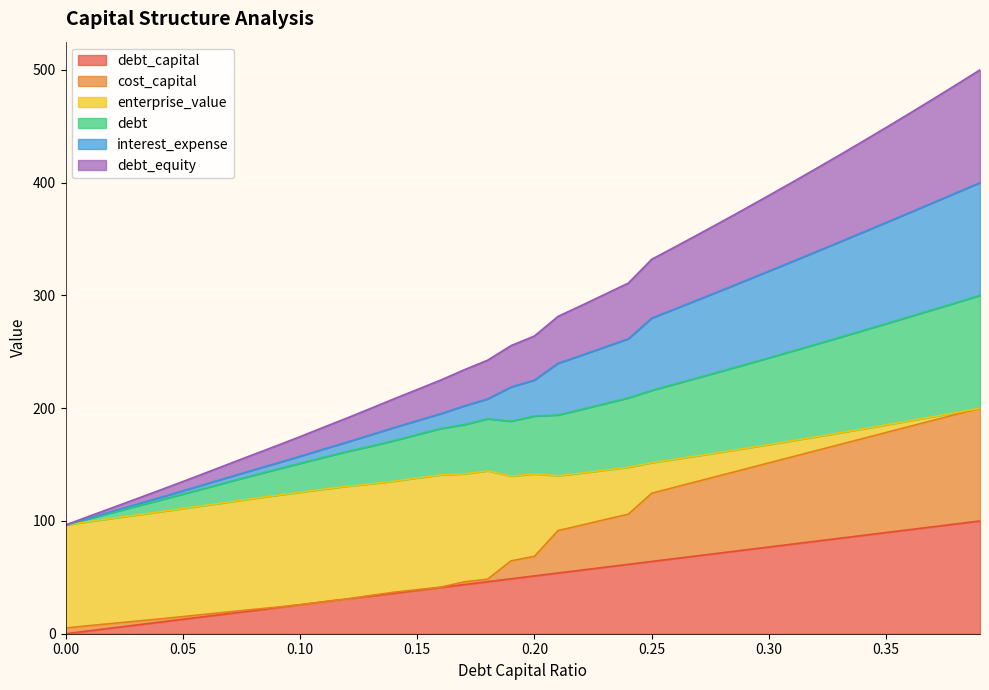

Where does the interest_expense series first go above 224?

0.2